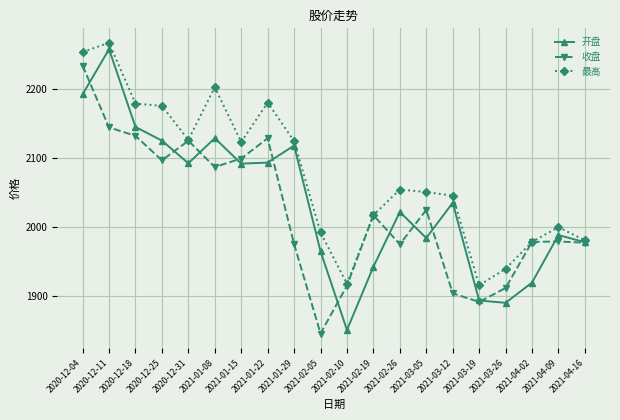

What are all the series names shown in the legend?

开盘, 收盘, 最高